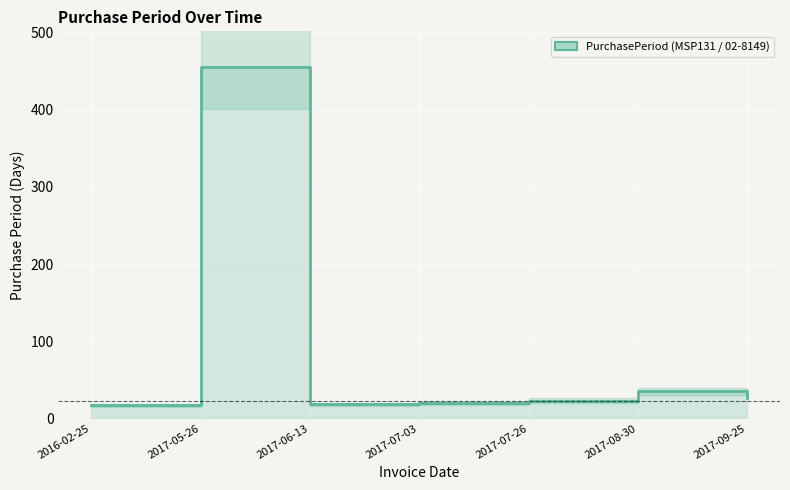

List the labels in order of value, smallest first.

2016-02-25, 2017-06-13, 2017-07-03, 2017-07-26, 2017-09-25, 2017-08-30, 2017-05-26